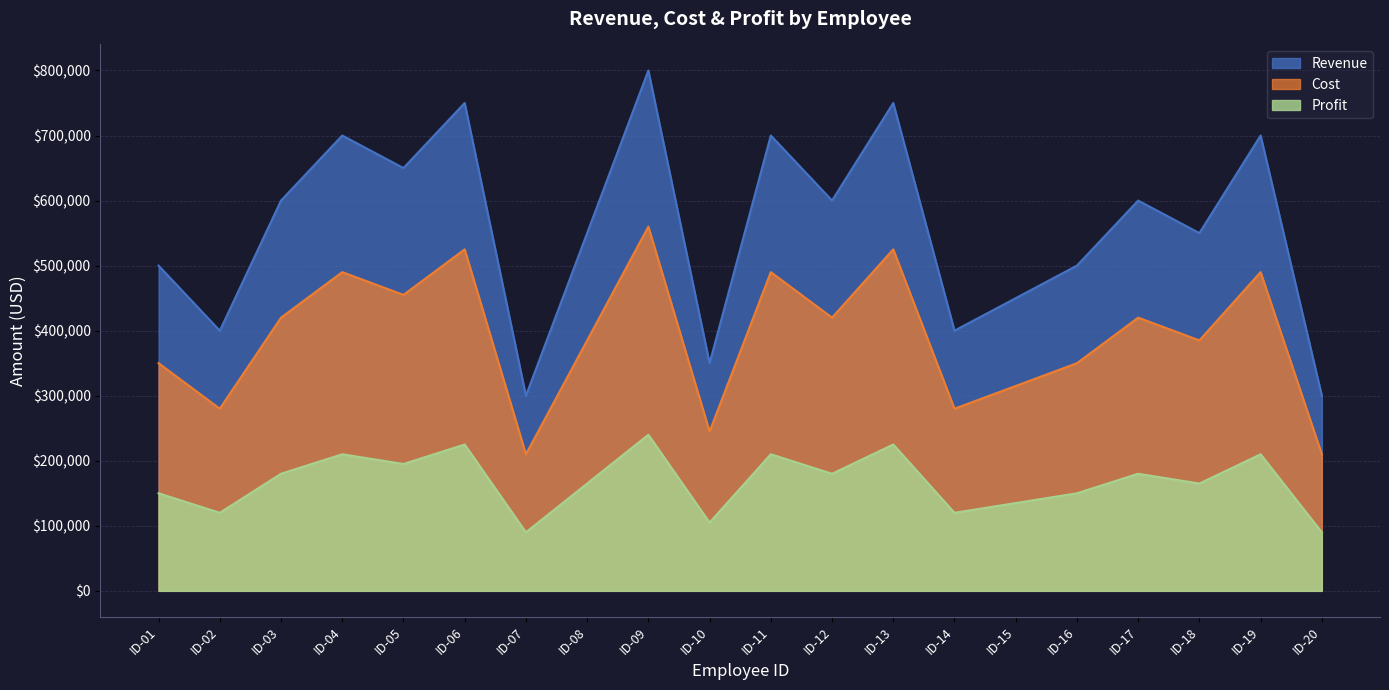

True or false: Cost and Revenue intersect in this chart.

False